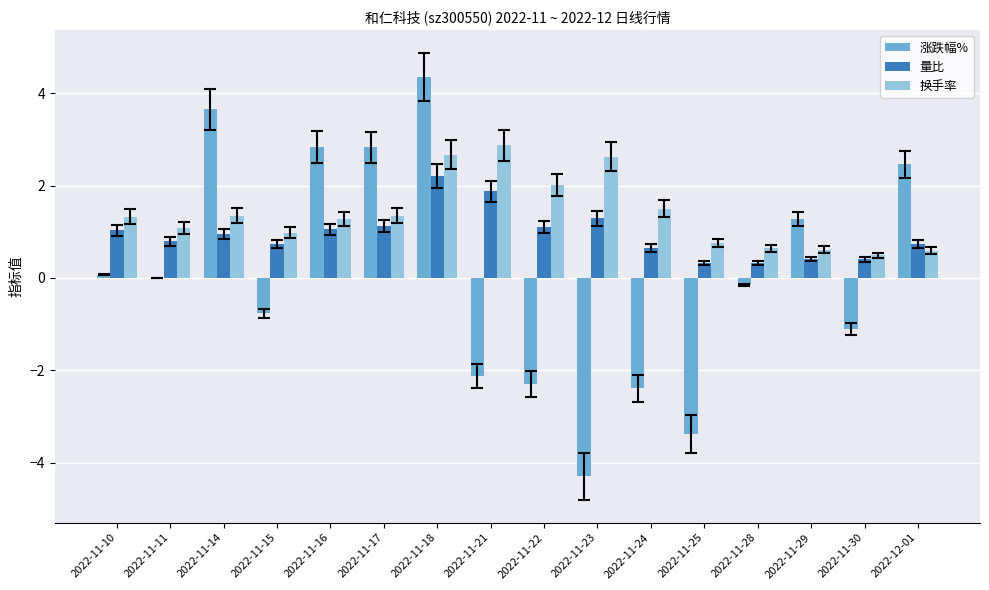

What is the difference between the 换手率 values at 2022-11-25 and 2022-11-10?

0.6